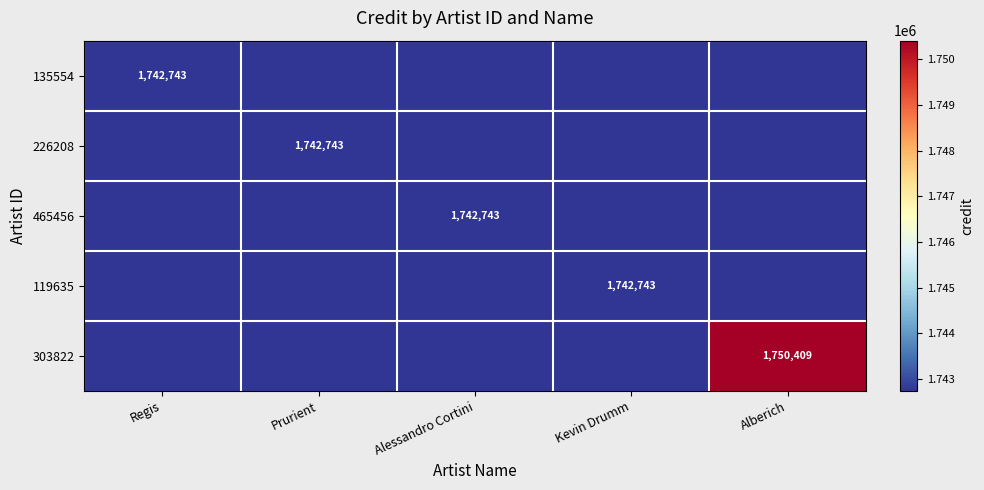

True or false: 226208 has a value of 1181330 at Prurient.

False